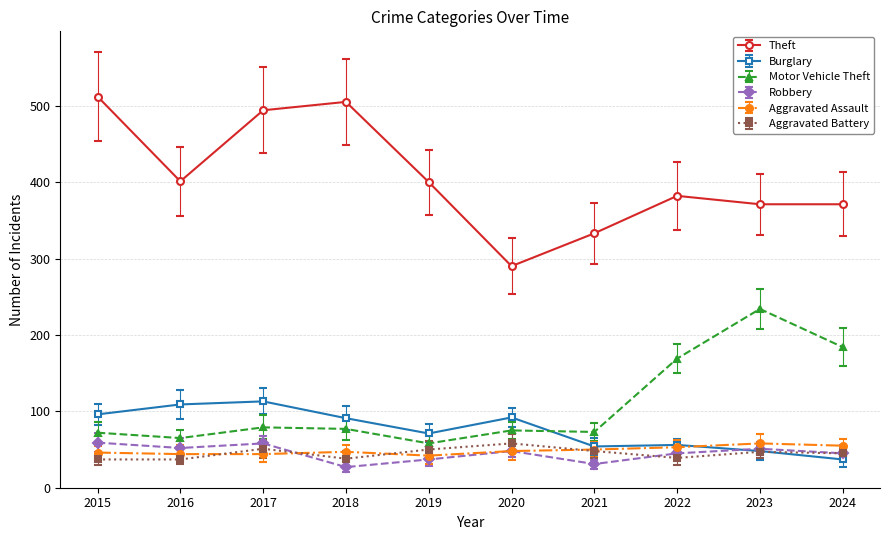

At which category does Aggravated Battery reach its first local peak?

2017